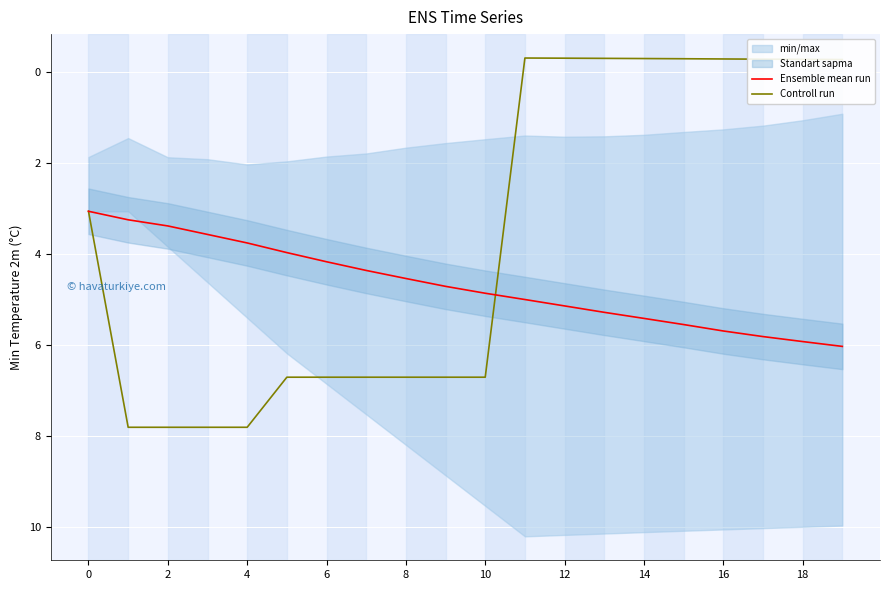

Is the value of Controll run at 4 greater than the value of Ensemble mean run at 16?

Yes